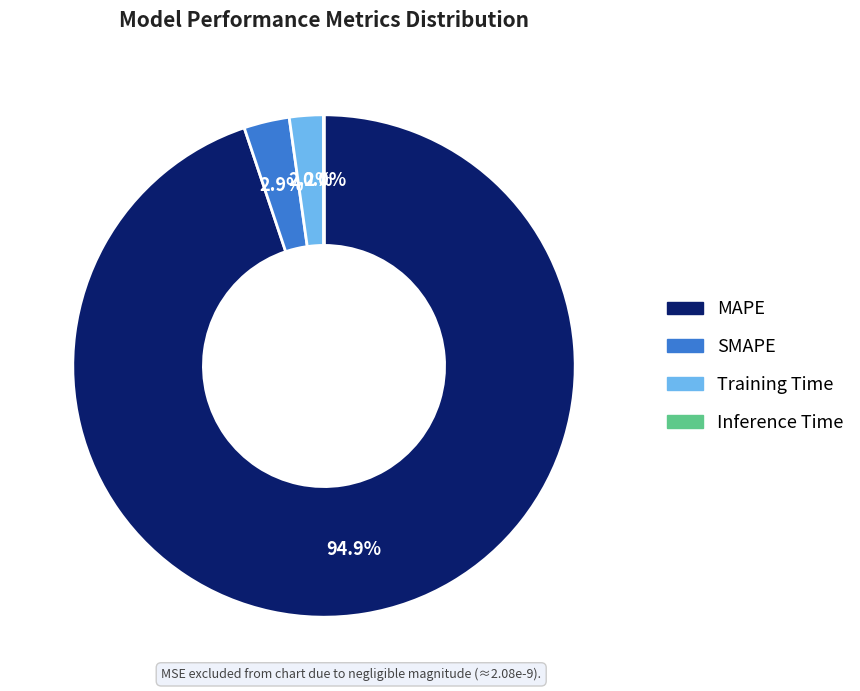

What is the total percentage of Training Time and MAPE?

97.1%